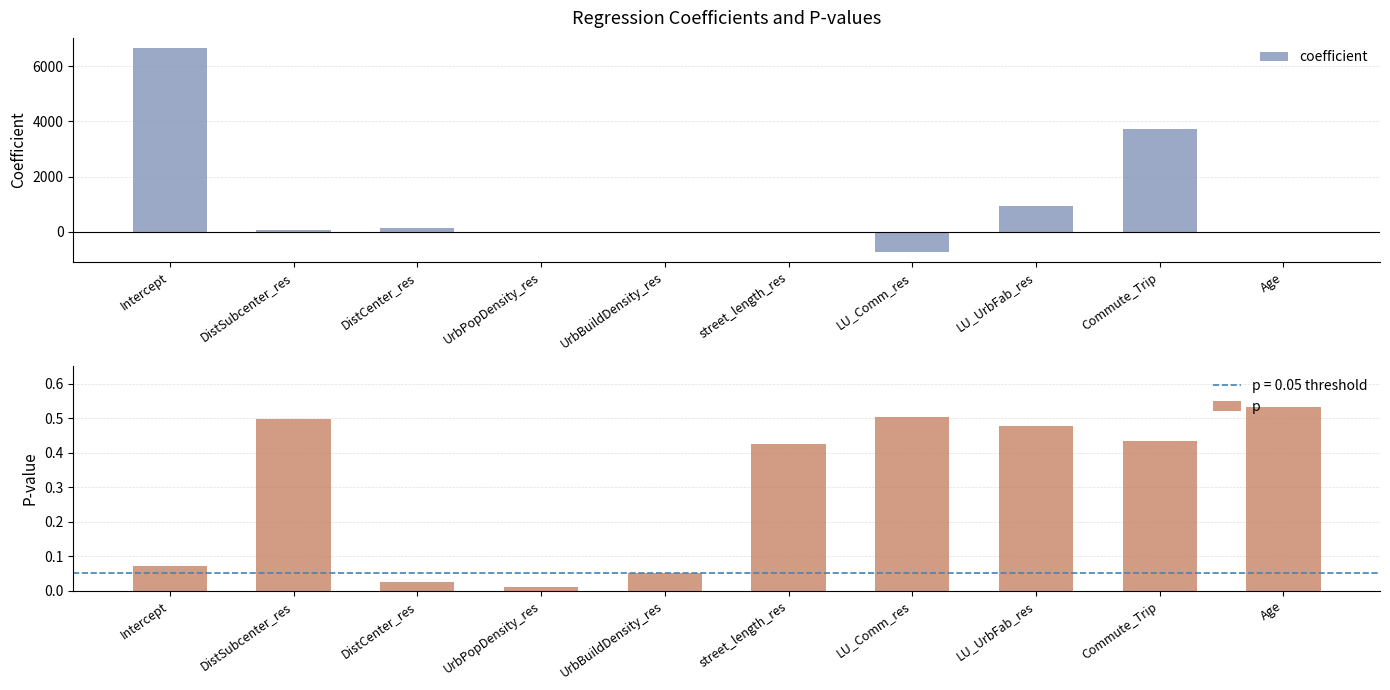

Reading left to right, what are all the values shown in this chart?

coefficient: Intercept=6649.9	DistSubcenter_res=73.0	DistCenter_res=134.0	UrbPopDensity_res=-0.1	UrbBuildDensity_res=0.0	street_length_res=-13.0	LU_Comm_res=-716.0	LU_UrbFab_res=945.6	Commute_Trip=3706.3	Age=-27.4
p: Intercept=0.1	DistSubcenter_res=0.5	DistCenter_res=0.0	UrbPopDensity_res=0.0	UrbBuildDensity_res=0.1	street_length_res=0.4	LU_Comm_res=0.5	LU_UrbFab_res=0.5	Commute_Trip=0.4	Age=0.5